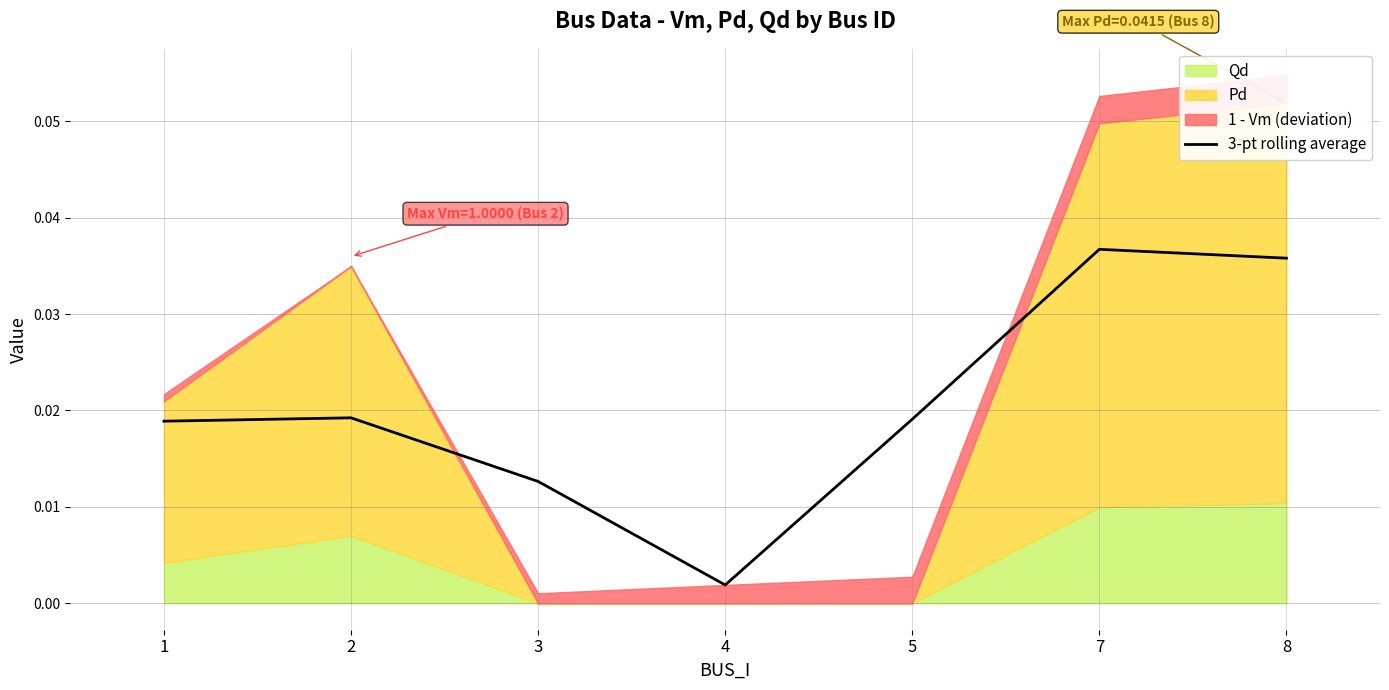

List the labels in order of value, largest first.

7, 8, 2, 5, 1, 3, 4